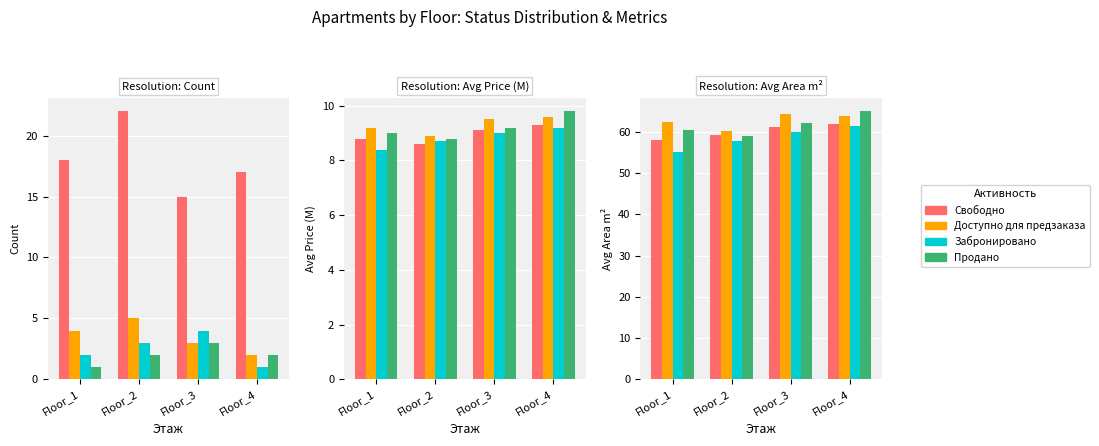

Rank the series by their maximum value, from lowest to highest.

Забронировано, Свободно, Доступно для предзаказа, Продано